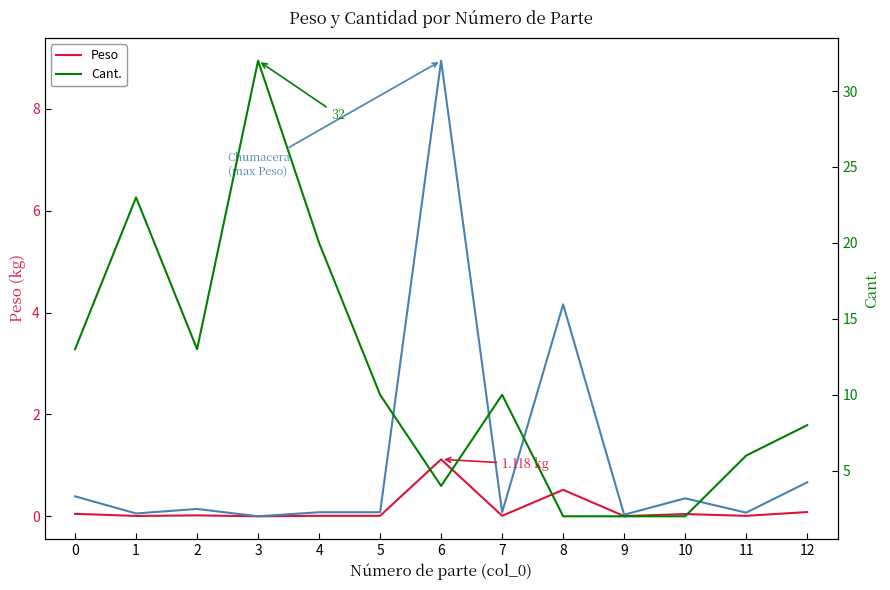

What is the highest value of the Peso ×8 series?

8.9